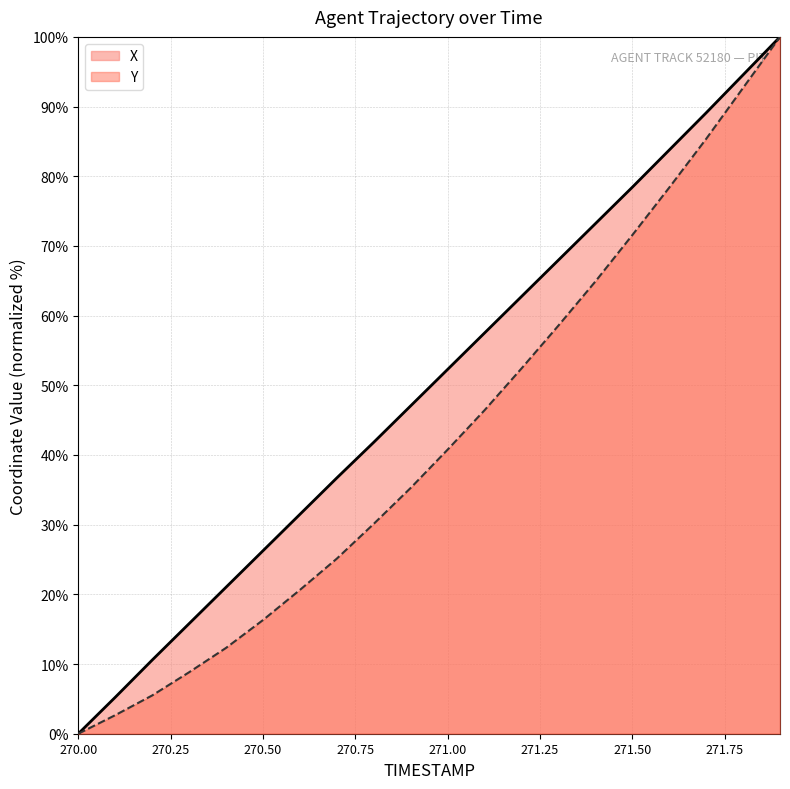

What is the label of the 12th point from the left?

271.1